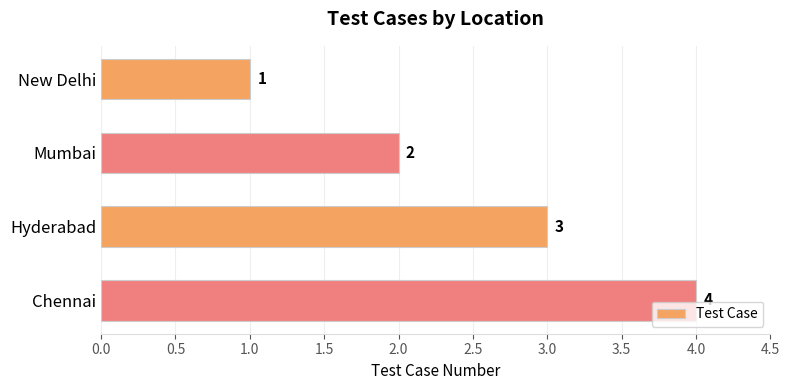

How many distinct data groups are displayed?

1